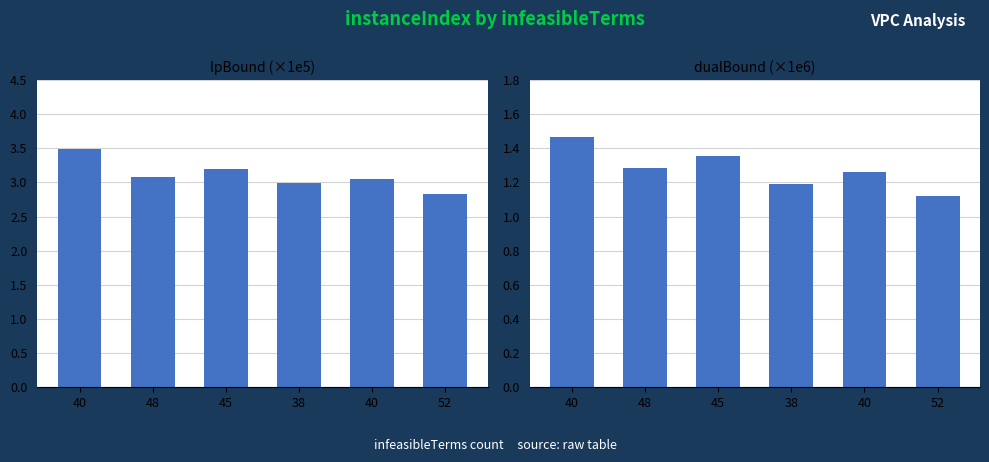

Reading right to left, extract all data points from this chart.

lpBound: 2.8	3.0	3.0	3.2	3.1	3.5
dualBound: 1.1	1.3	1.2	1.4	1.3	1.5